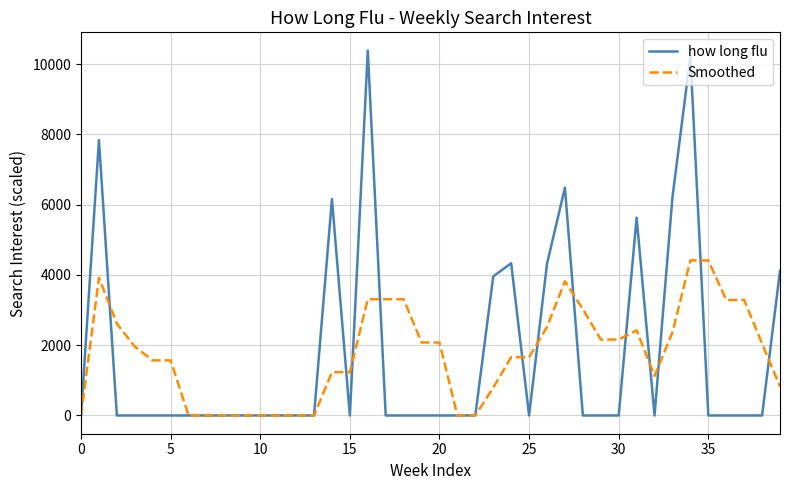

Rank the series by their maximum value, from lowest to highest.

Smoothed, how long flu